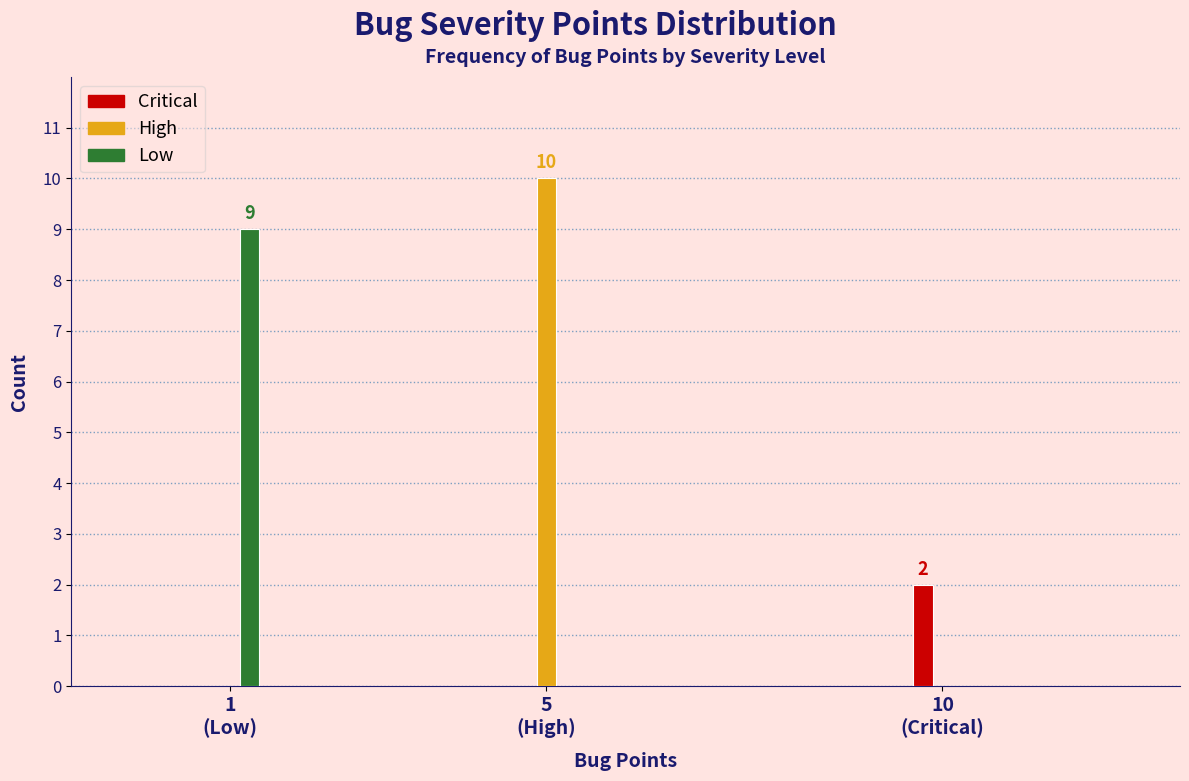

What is the maximum value for High?

10